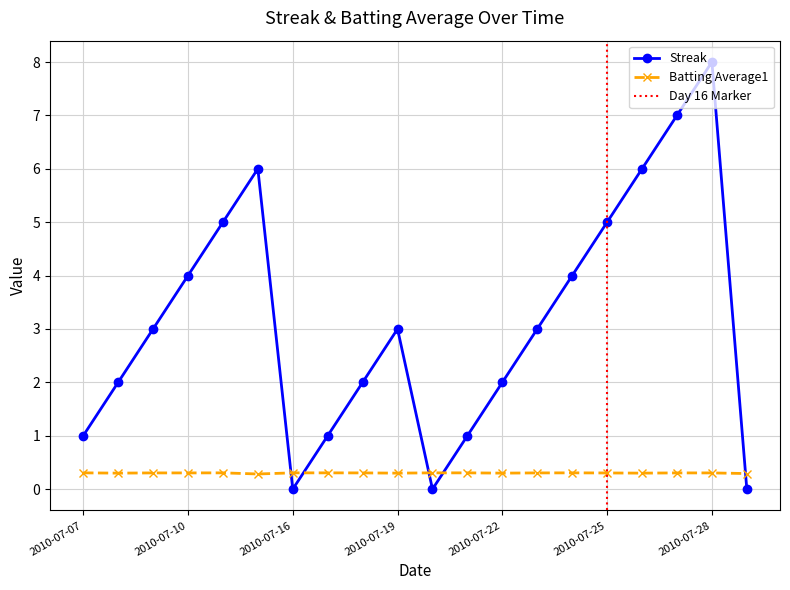

At which label does Batting Average1 reach its minimum?

2010-07-15